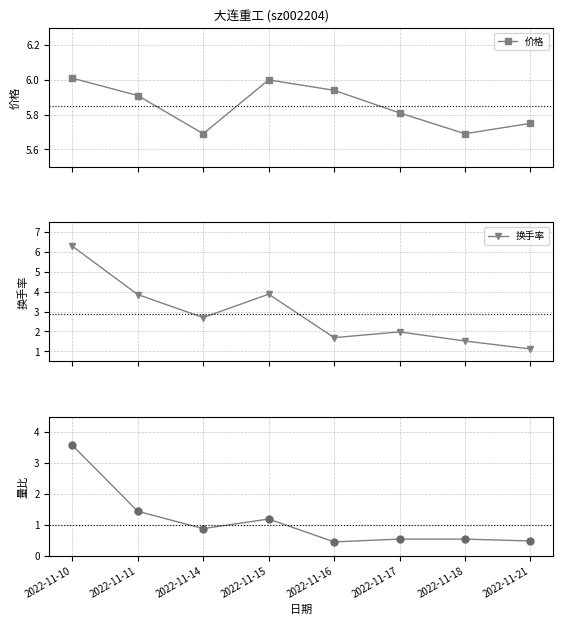

What is the value of the 价格 point at the 7th from the left?

5.7